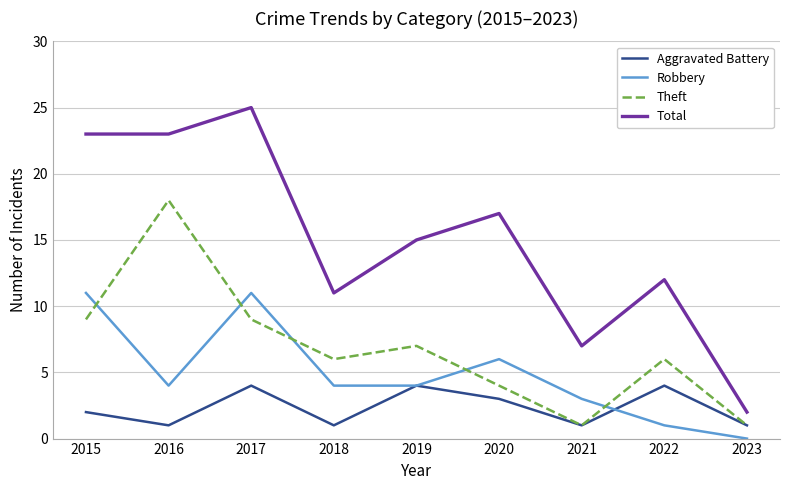

Which series has the largest range (max minus min)?

Total